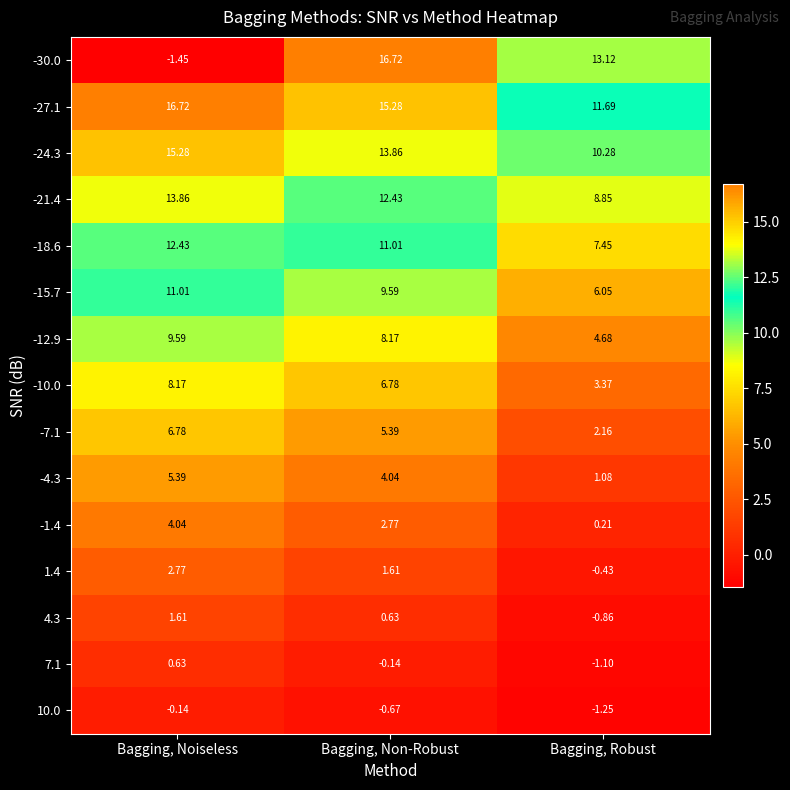

Is the value of 1.4 at Bagging, Non-Robust greater than the value of -4.3 at Bagging, Noiseless?

No